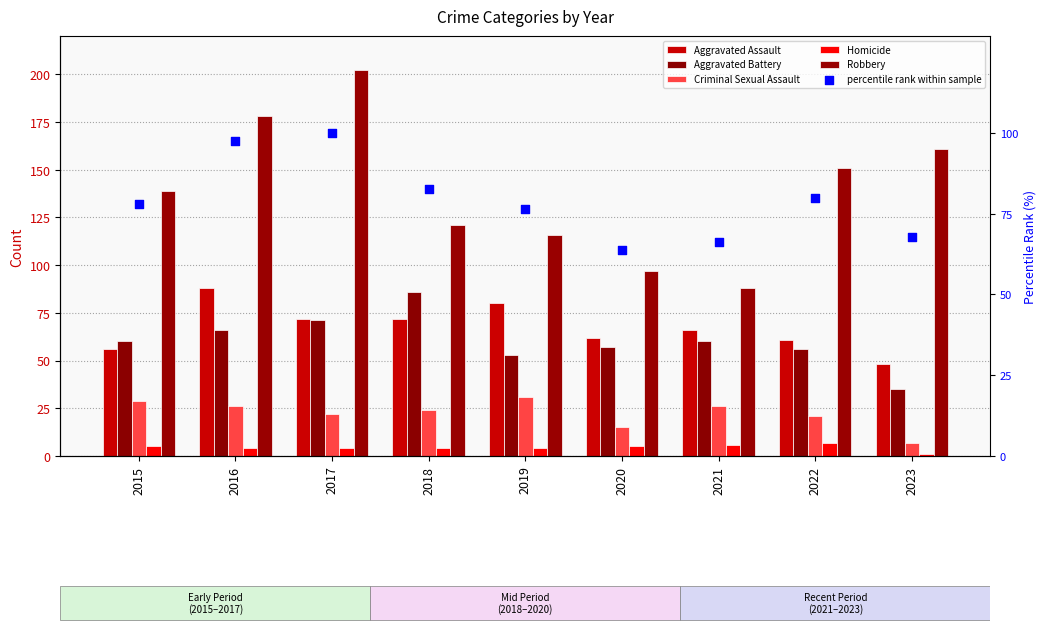

Which series has the widest spread of Y values?

Robbery